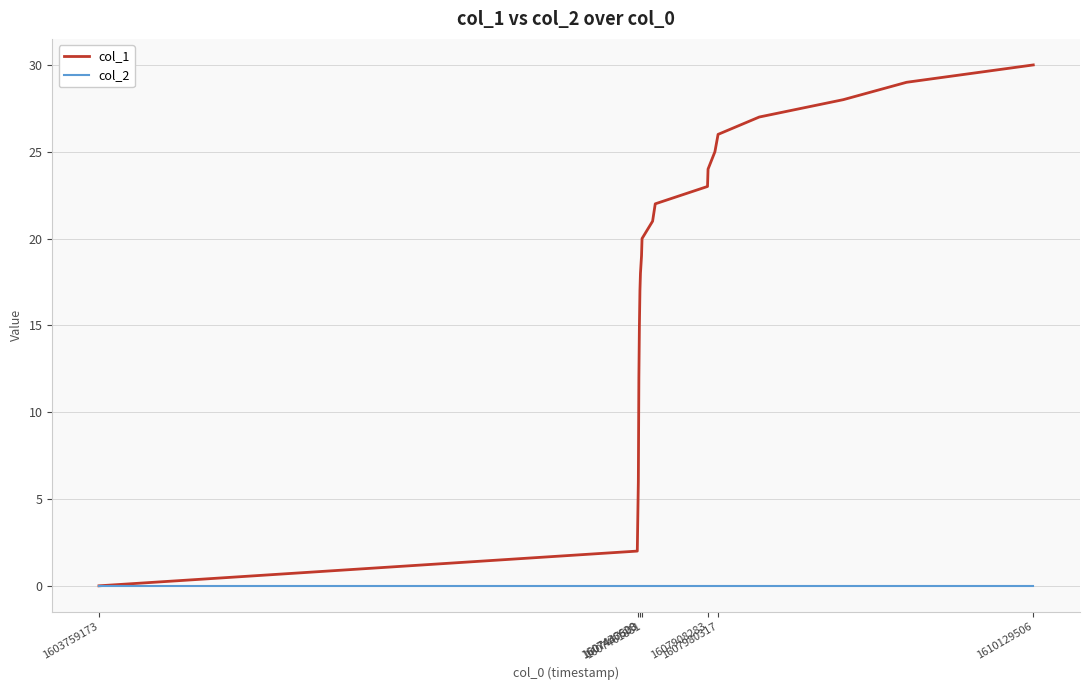

Rank the series by their average value, from lowest to highest.

col_2, col_1